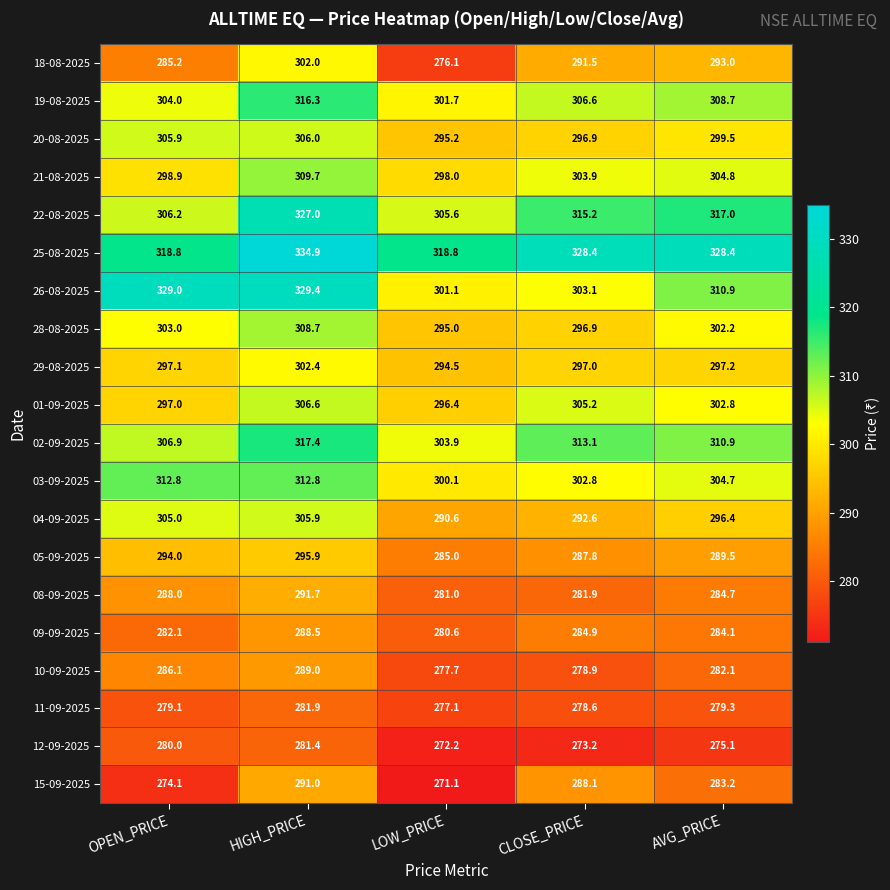

What is the maximum value shown in the chart?

334.9